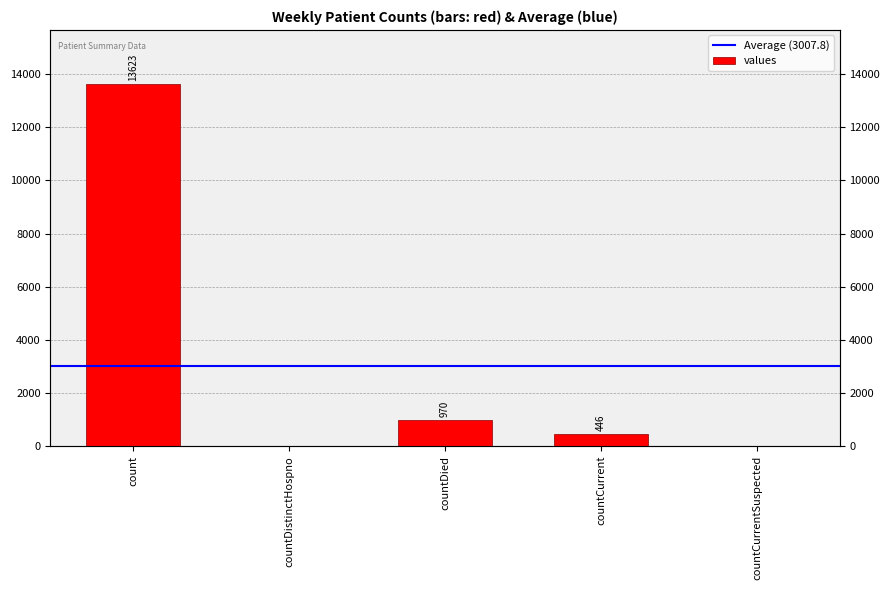

What is the value of the 1st bar from the left?

13623